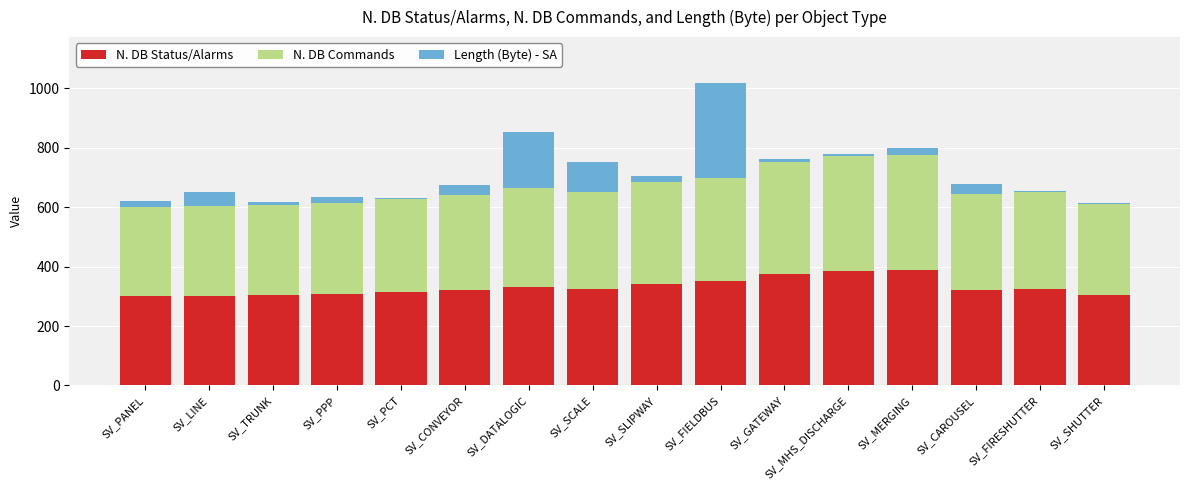

True or false: N. DB Status/Alarms has a value of 435 at SV_SCALE.

False